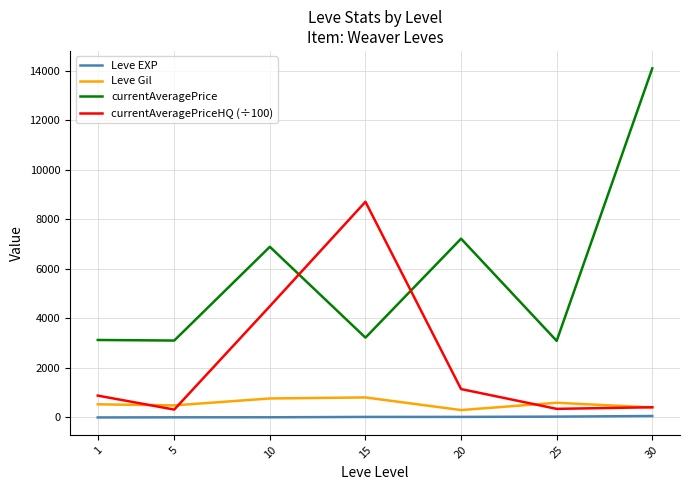

How many lines are shown in the chart?

4